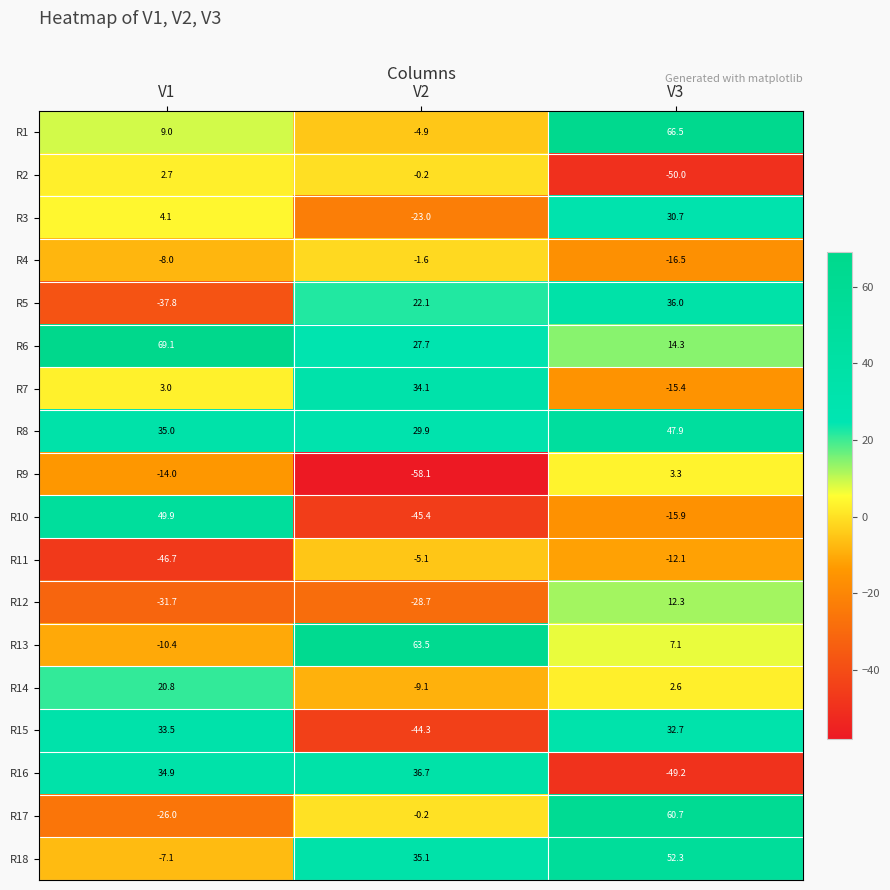

Which series changed the most between V1 and V2?

R10